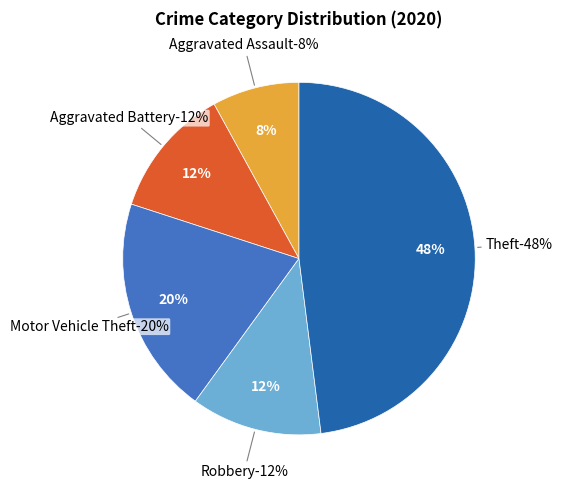

To the nearest percent, what is the combined percentage of Aggravated Assault and Aggravated Battery?

20%